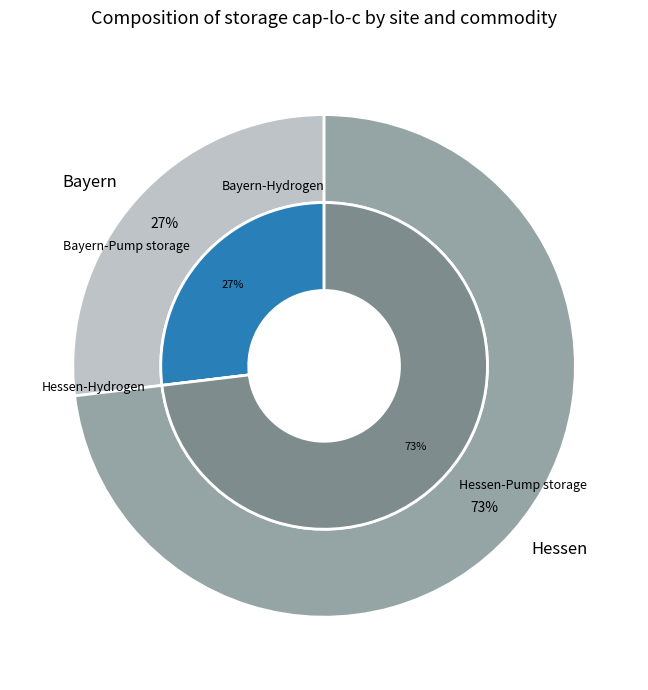

To the nearest percent, what percentage of the pie is Hessen-Pump storage?

73%